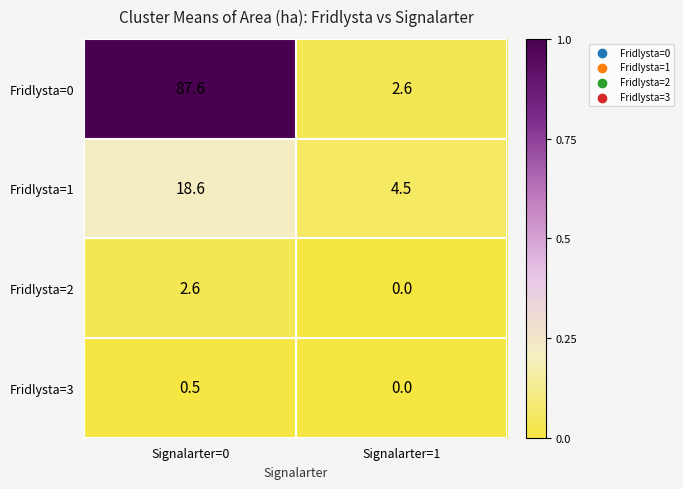

Reading left to right, what are all the values shown in this chart?

Fridlysta=0: 87.6	2.6
Fridlysta=1: 18.6	4.5
Fridlysta=2: 2.6	0.0
Fridlysta=3: 0.5	0.0